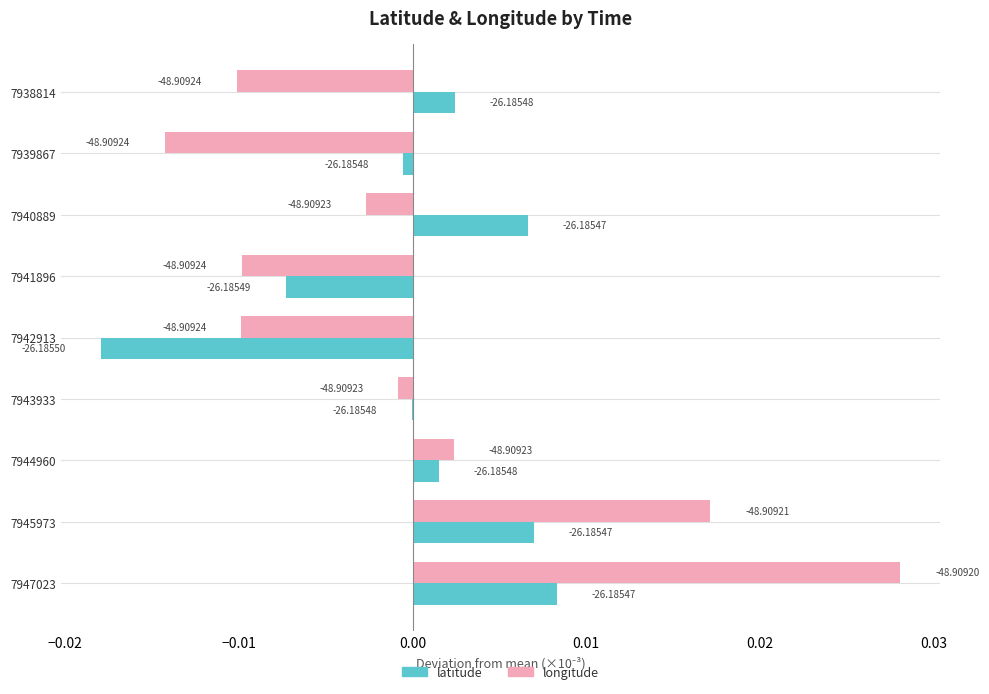

What are all the series names shown in the legend?

latitude, longitude